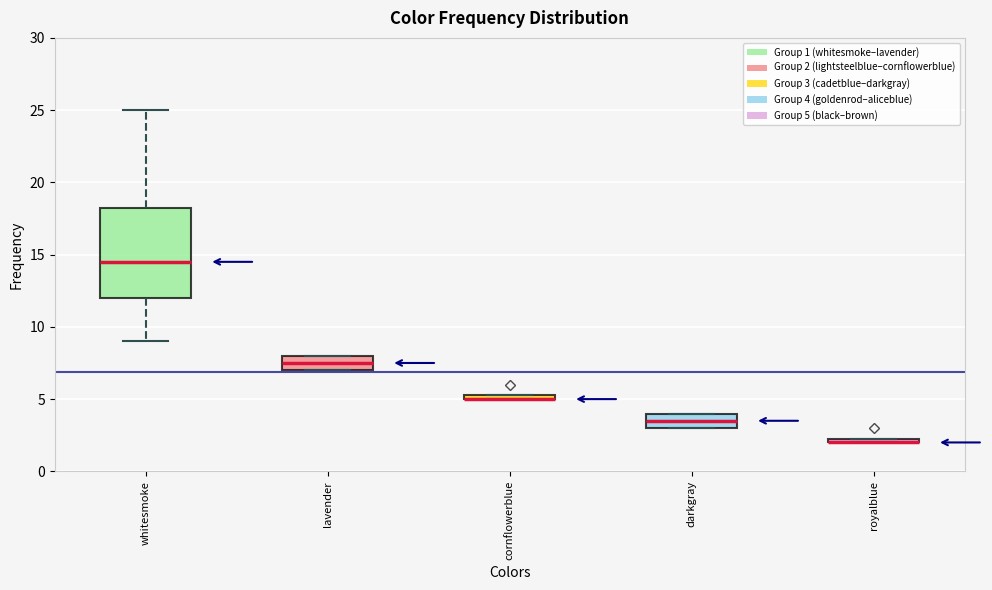

Where is the lower edge of the box for darkgray on the y-axis? The values are not printed on the chart, so give them approximately, as read against the axis.

3.0